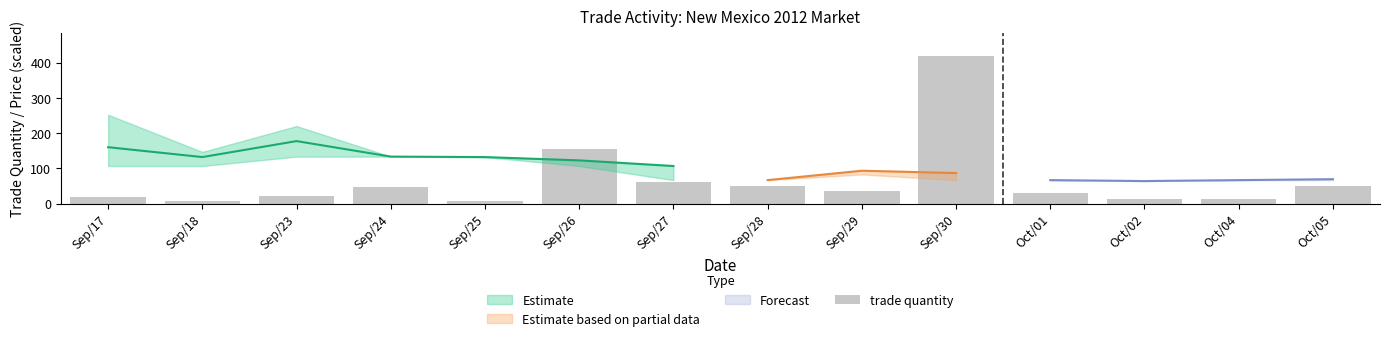

What is the approximate value at Oct/05?

51